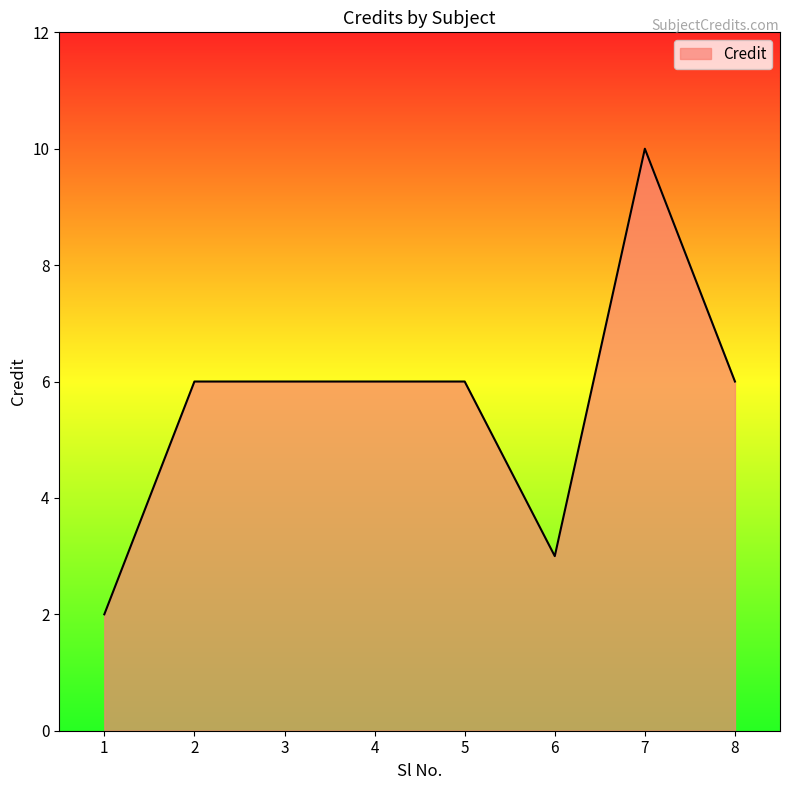

What value does the data have at 2?

6